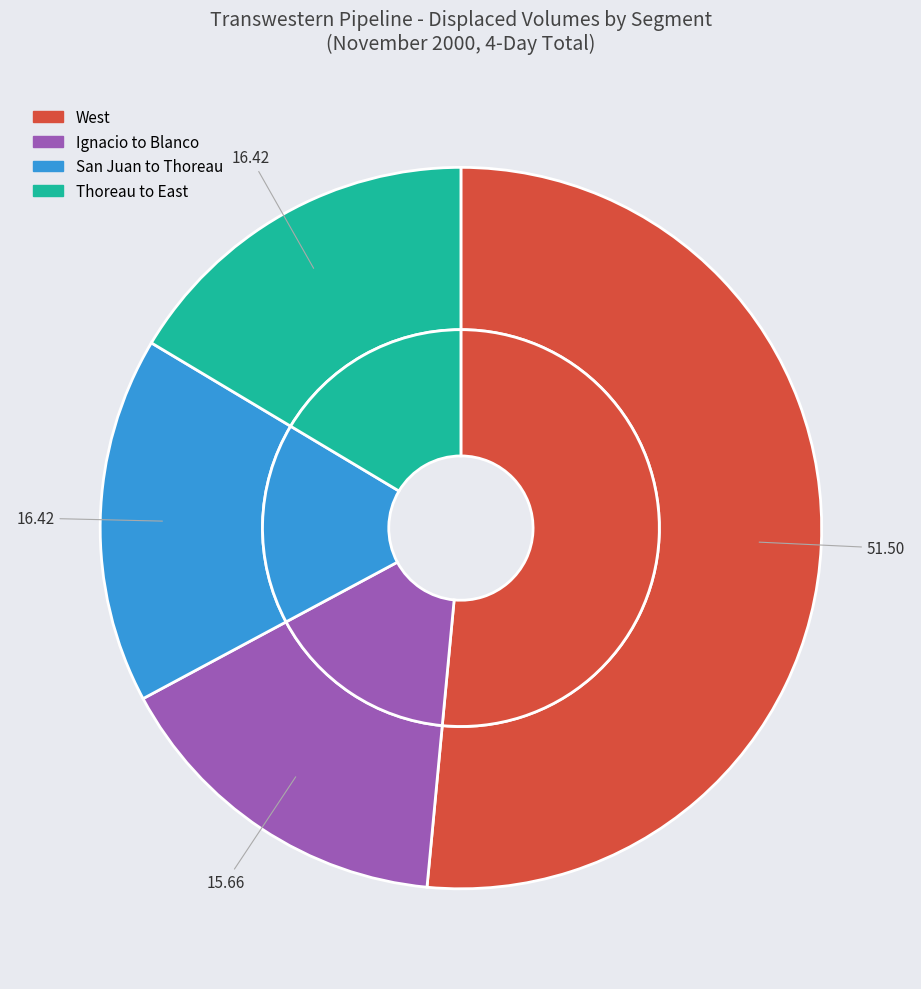

To the nearest percent, what is the difference between the Ignacio to Blanco and San Juan to Thoreau slice percentages?

1%